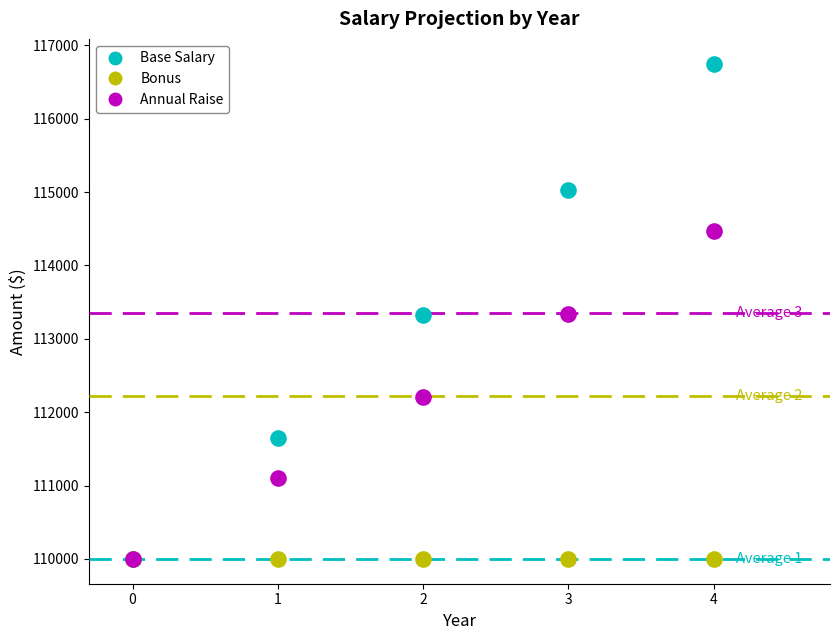

What are all the series names shown in the legend?

Base Salary, Bonus, Annual Raise